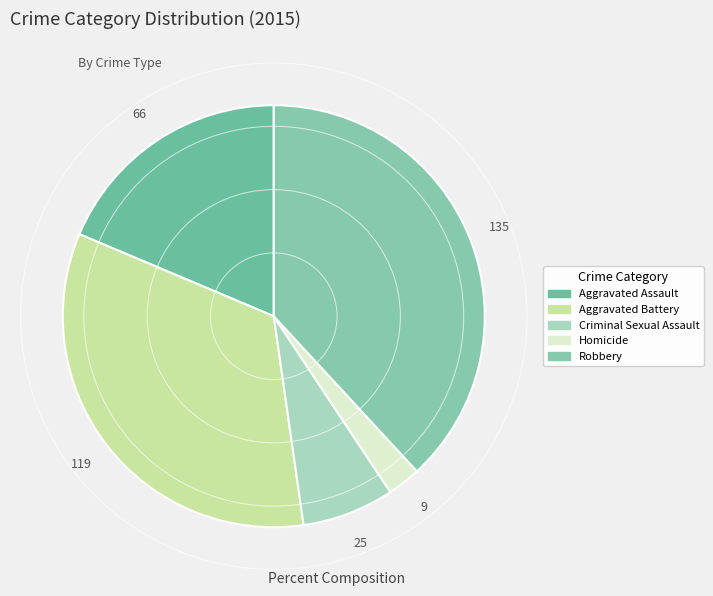

Approximately how many times larger is the value at Homicide compared to Aggravated Assault?

0.1